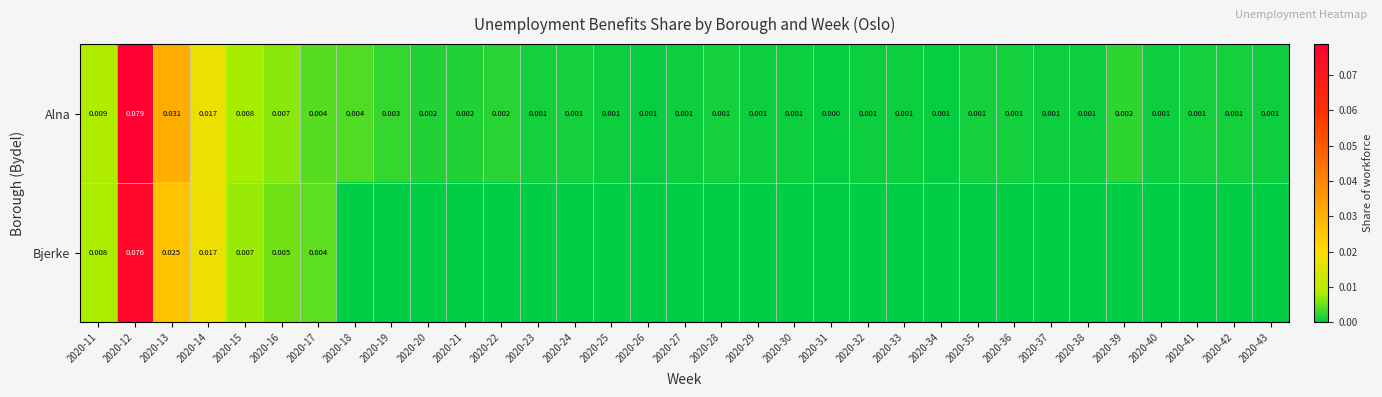

Is the value of Bjerke at 2020-14 greater than the value of Alna at 2020-27?

Yes